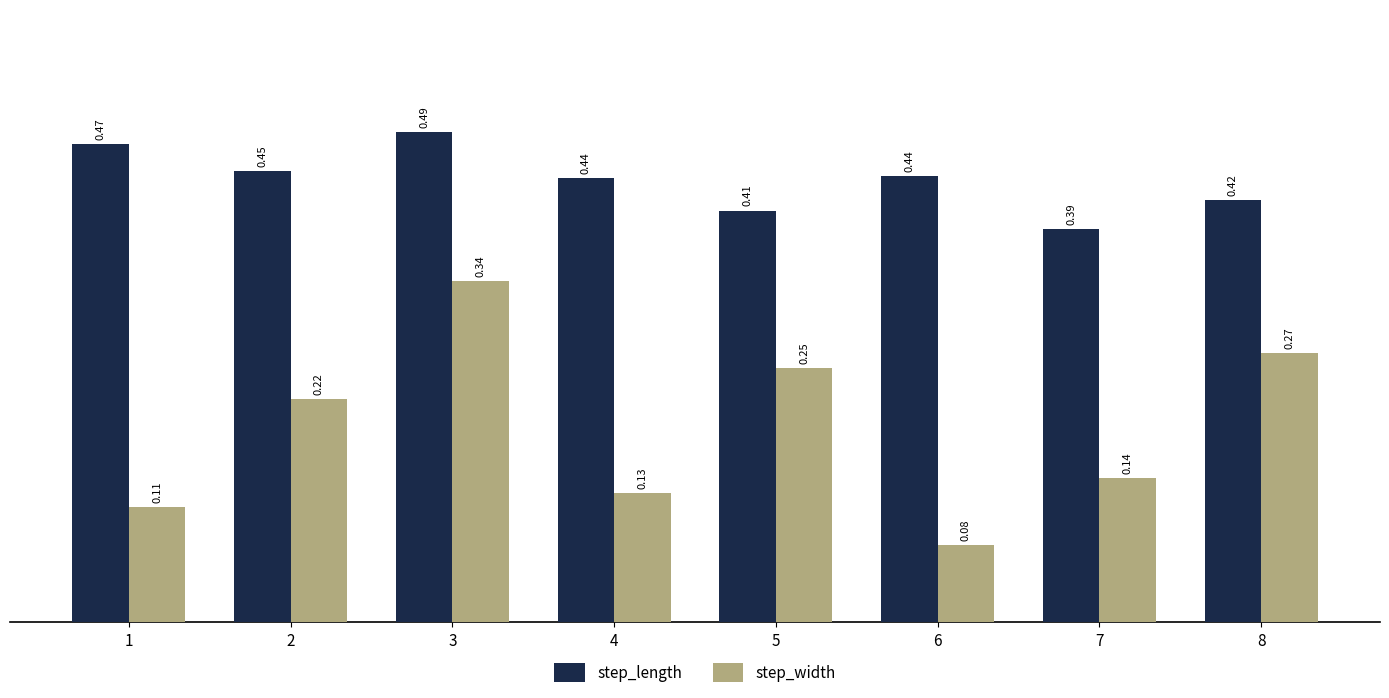

Count the number of categories in the chart.

8